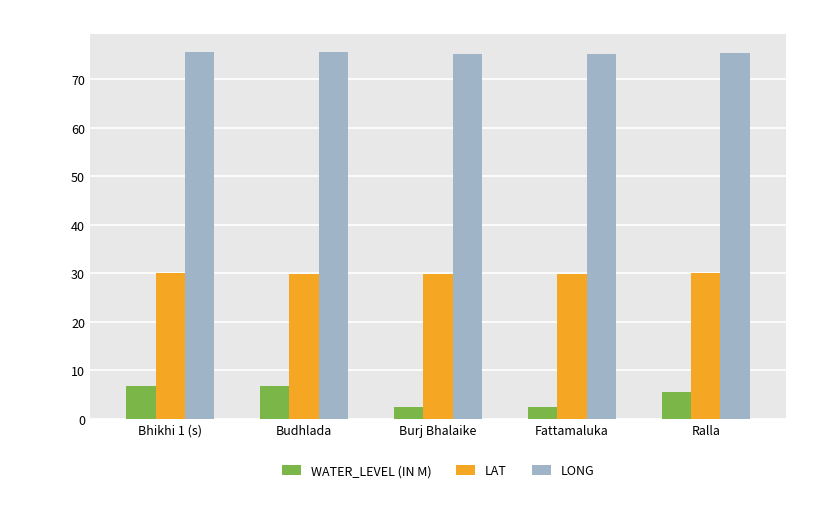

Count the number of data series in this chart.

3